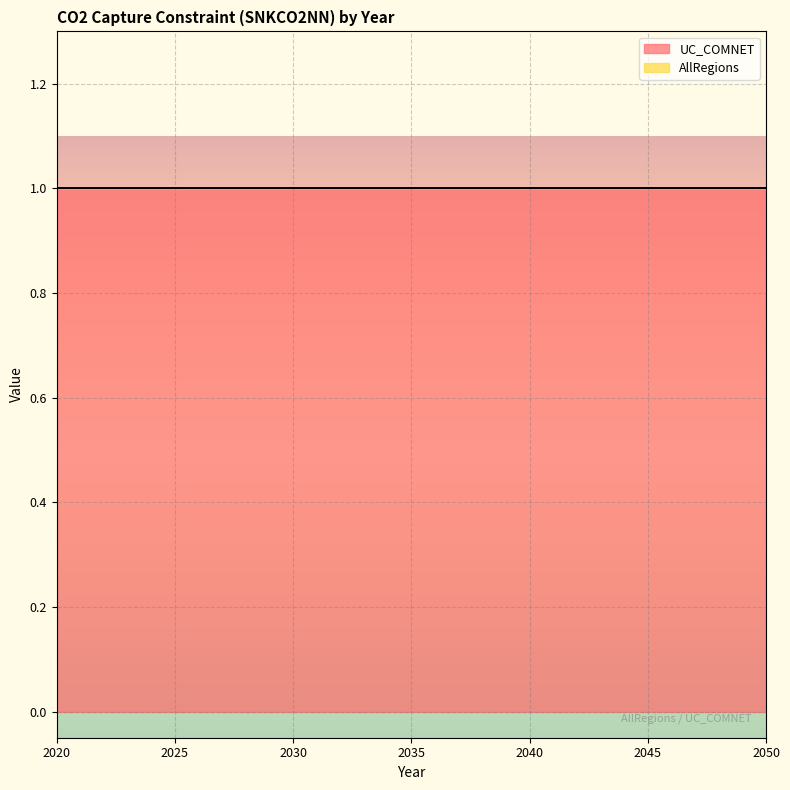

Rank the series at 2024 from highest to lowest value.

UC_COMNET, AllRegions